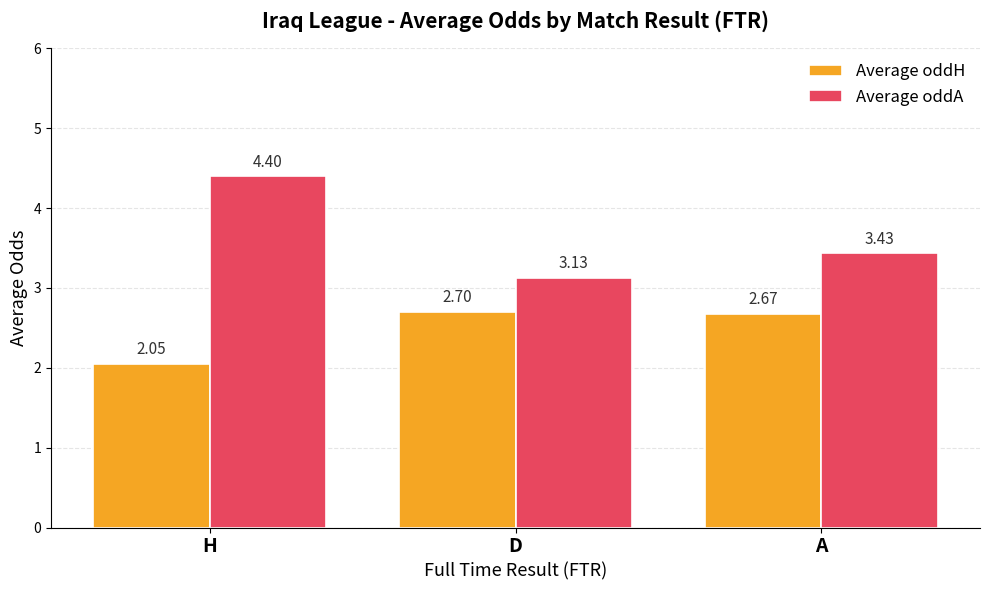

At which category is the sum across all series the highest?

H